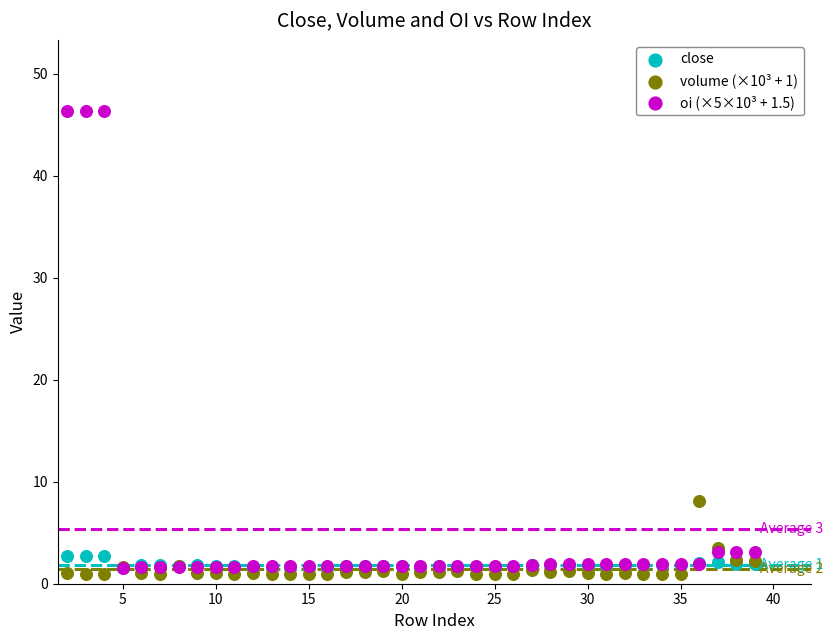

Which series reaches the maximum Y coordinate?

oi (×5×10³ + 1.5)